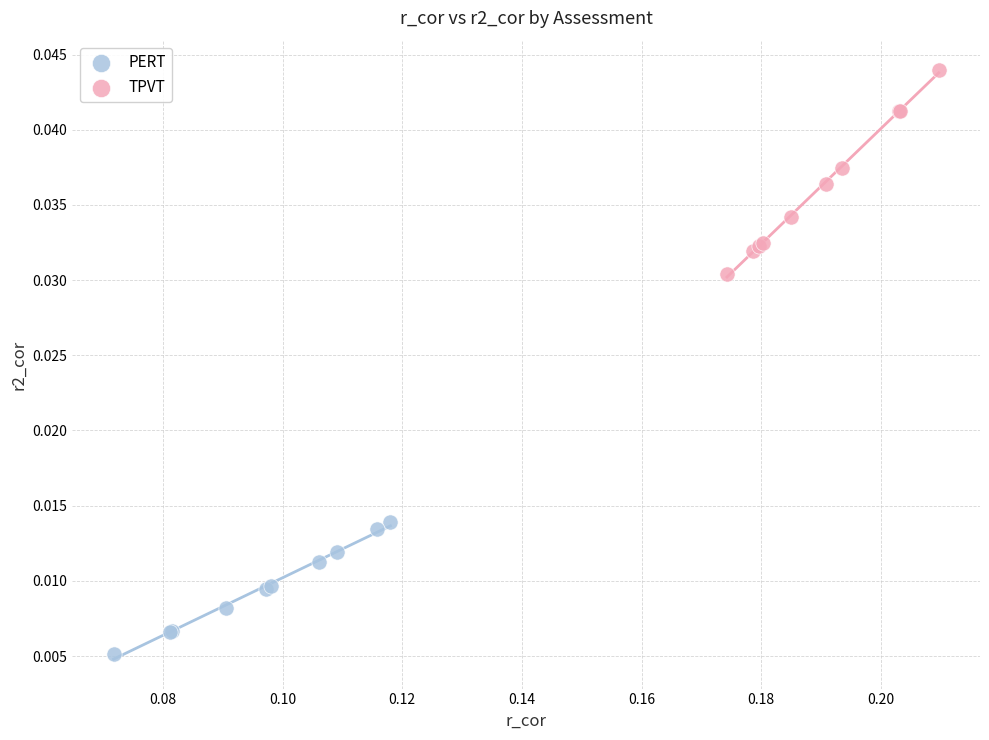

What are all the series names shown in the legend?

PERT, TPVT